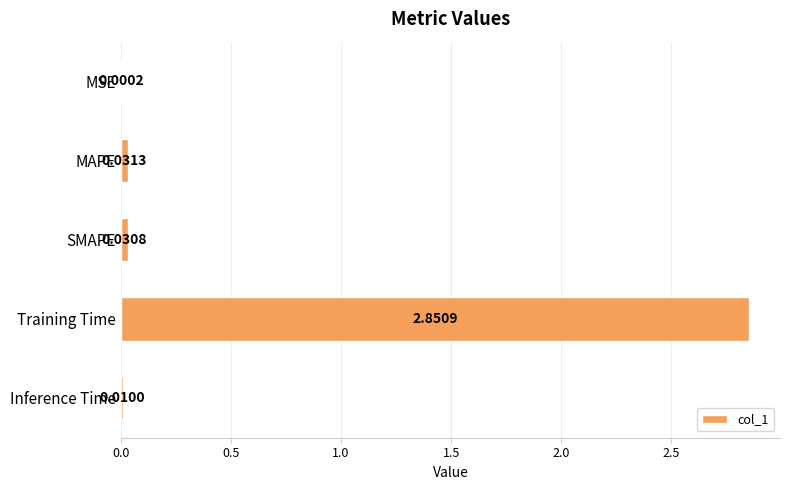

Which category has the highest value across all series?

Training Time